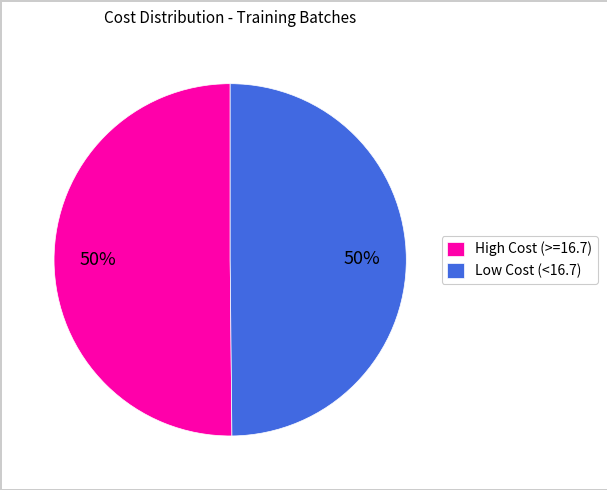

To the nearest percent, what portion does High Cost (>=16.7) represent?

50%